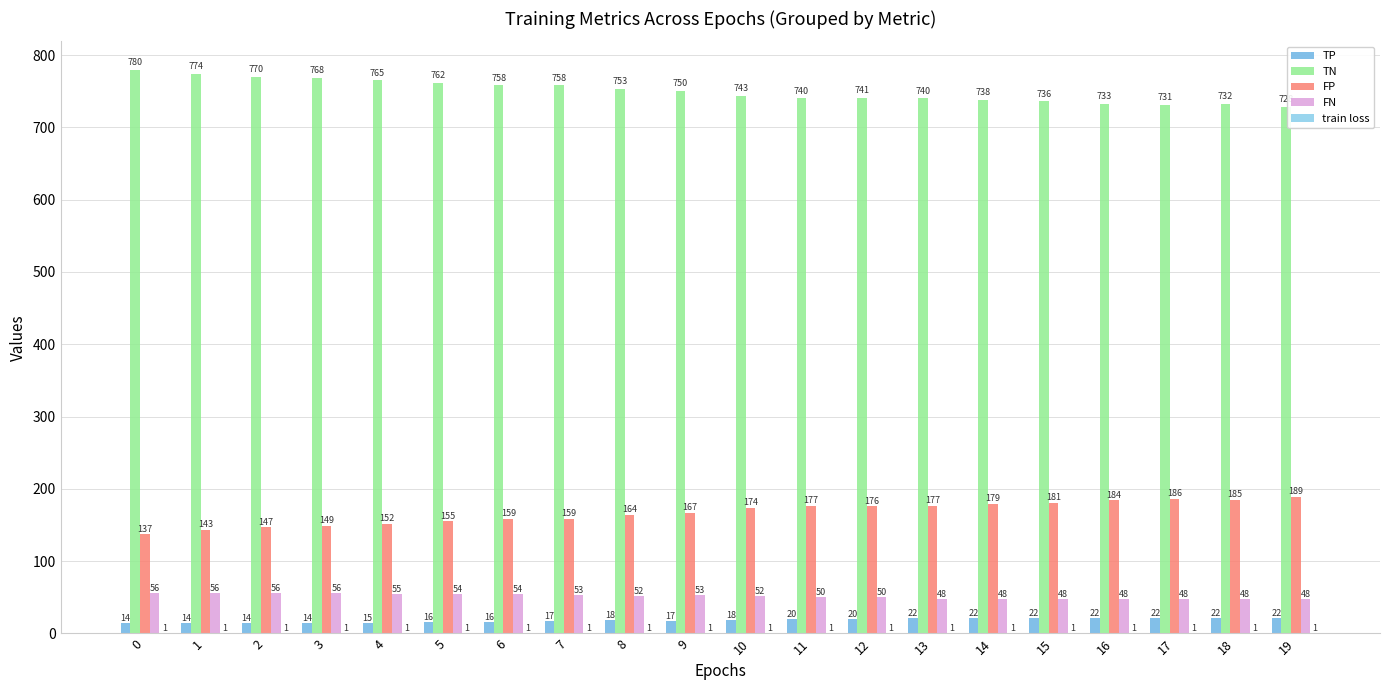

Is the value of FP at 4 greater than the value of FN at 6?

Yes